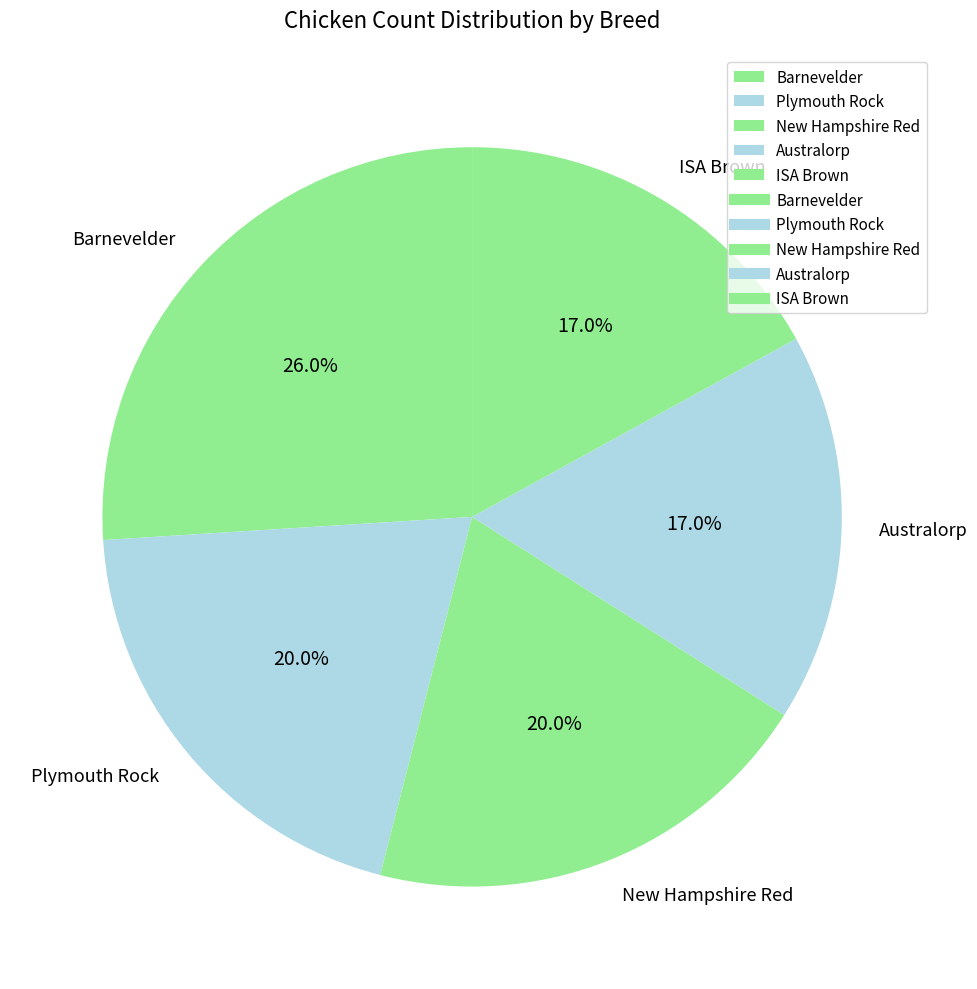

True or false: Australorp accounts for 26% of the total.

False